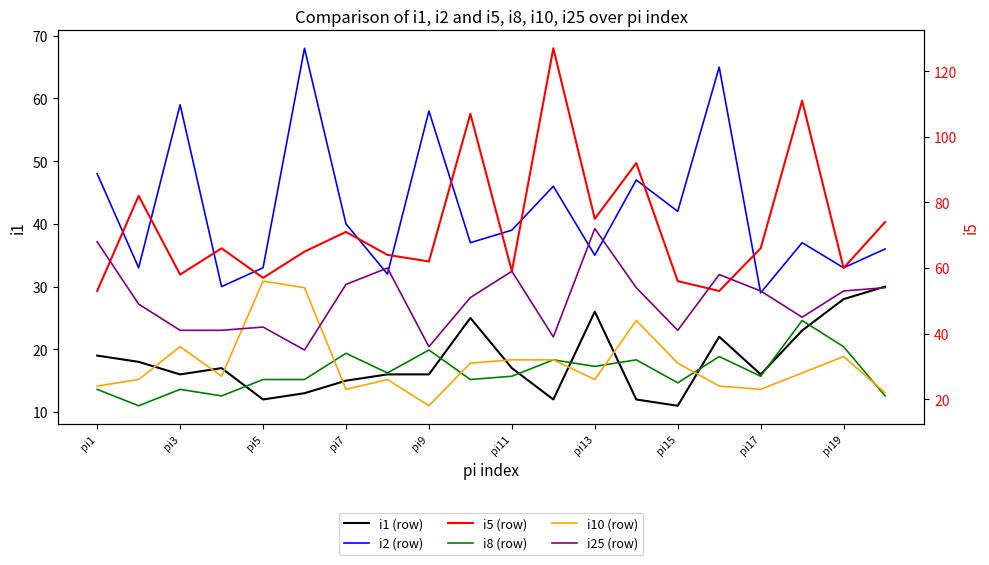

What is the smallest value displayed?

11